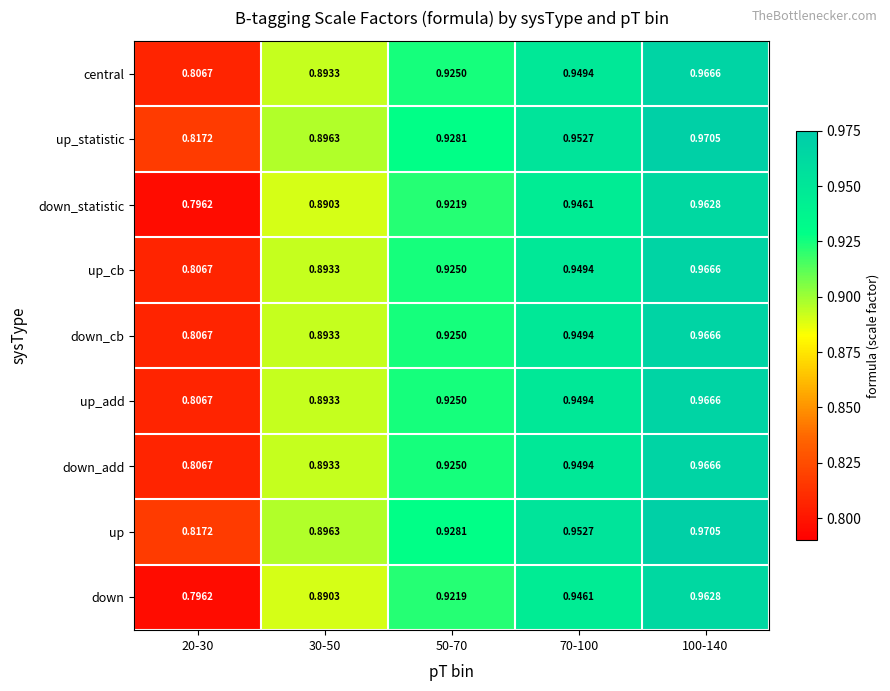

At how many categories does at least one series exceed 0?

5